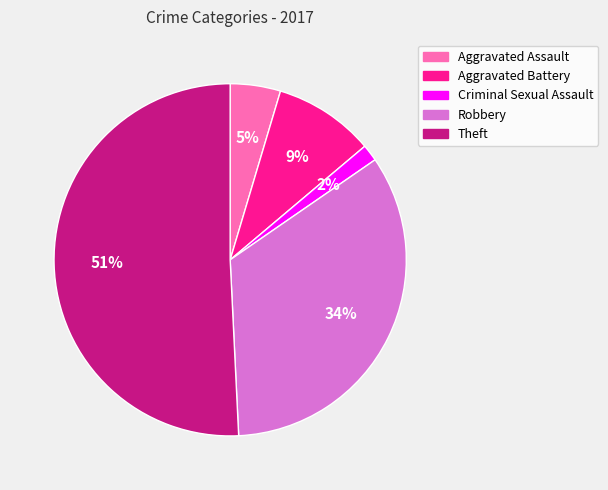

Do Aggravated Assault and Robbery together represent more than half of the pie?

No